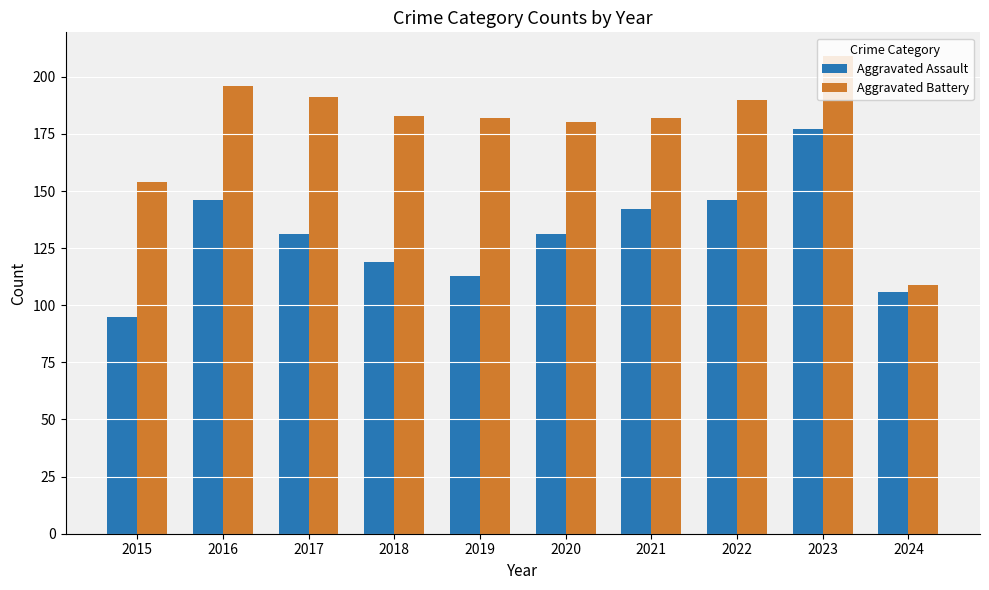

What is the total value across all series at 2015?

249